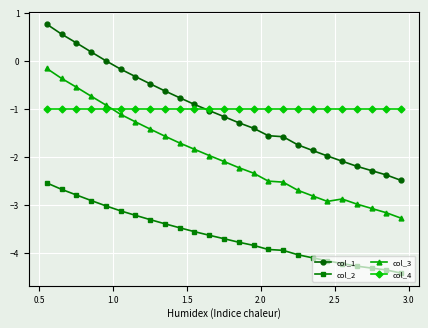

List the series in order of their peak value, highest first.

col_1, col_3, col_4, col_2